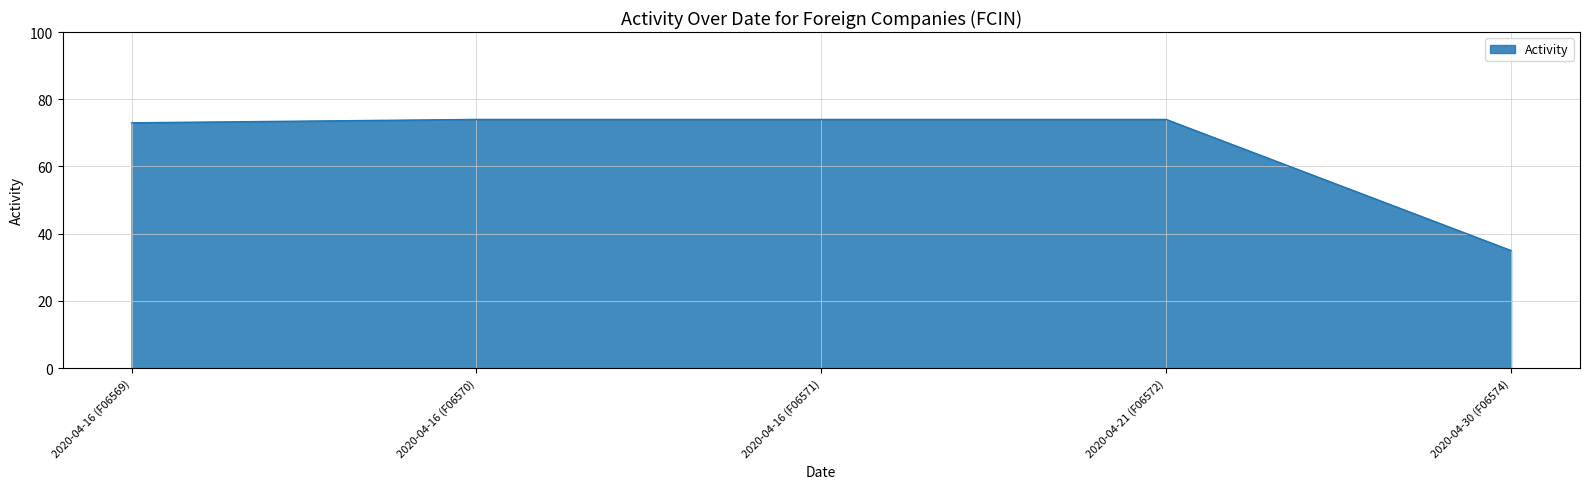

What is the sum of all values?

330